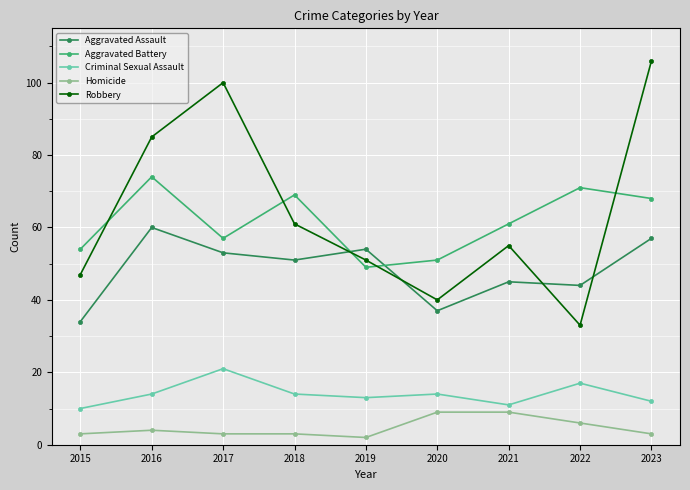

Which series has the widest spread of values?

Robbery